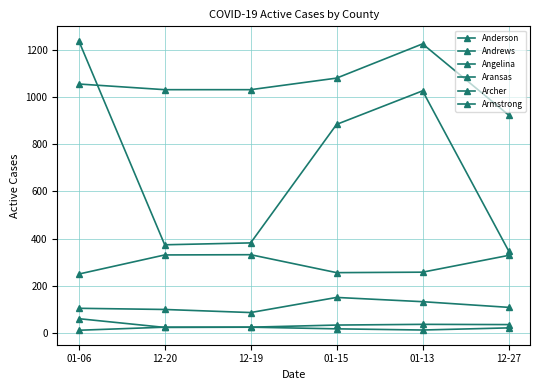

How many lines are shown in the chart?

6